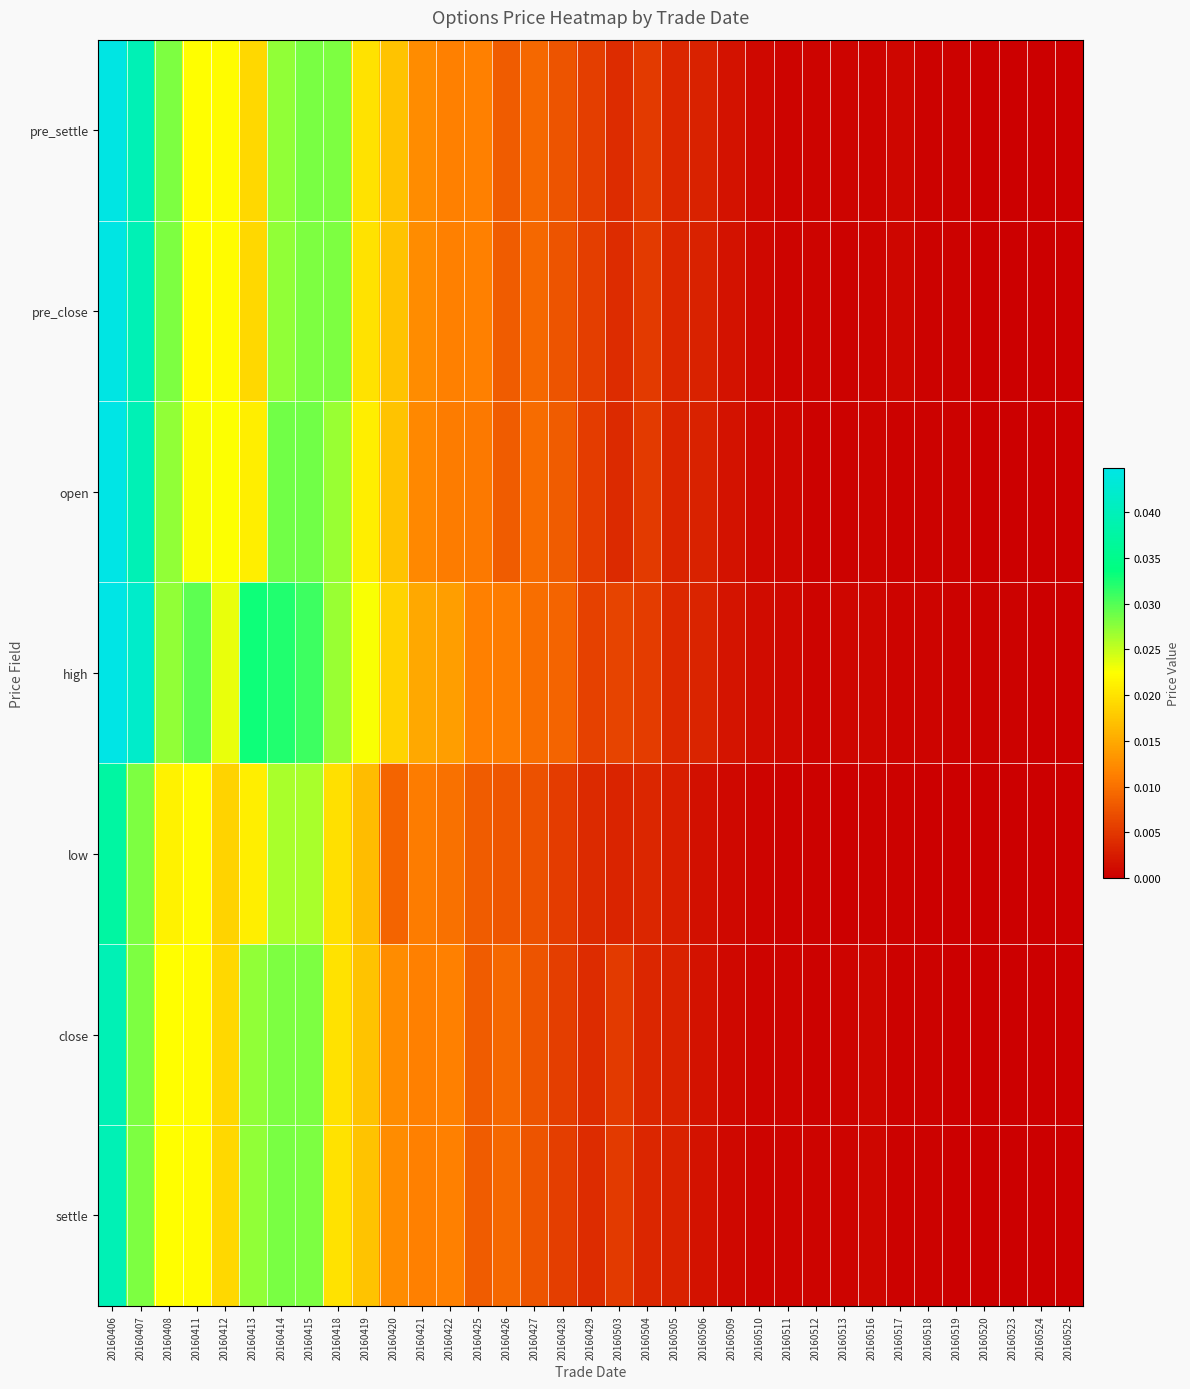

At which category does the chart reach its minimum across all series?

20160525